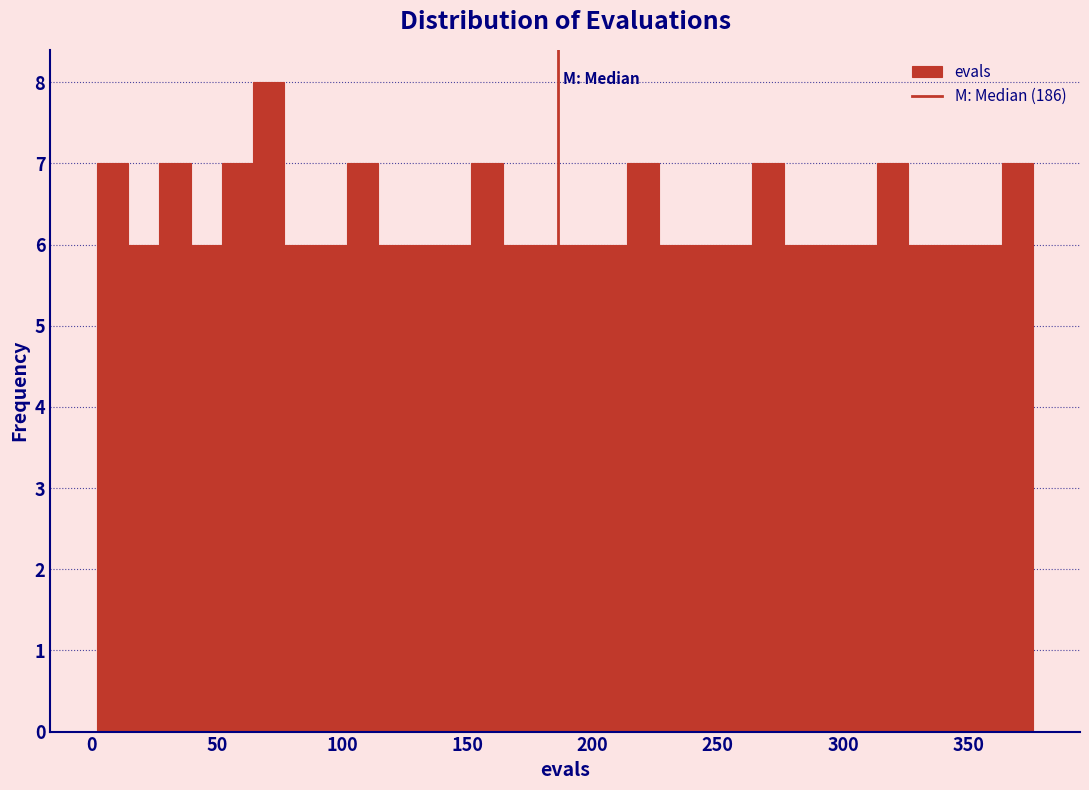

Around what value on the x-axis is the tallest bar? Give the approximate position of its centre, as read against the axis.

70